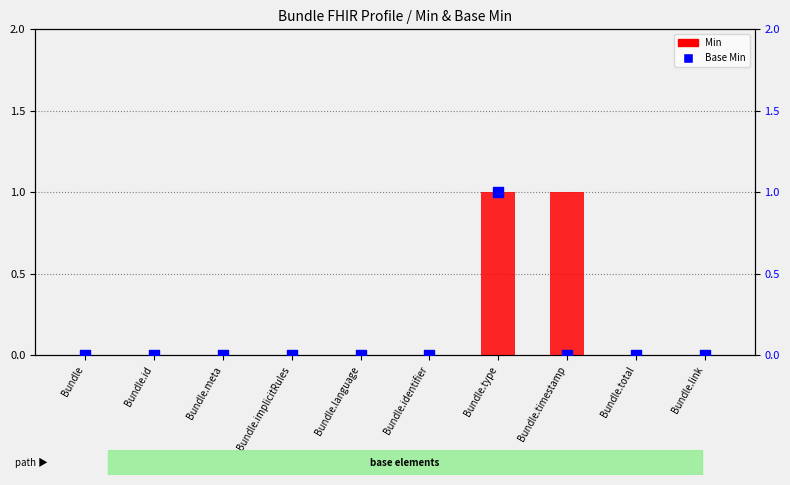

At which category is the sum across all series the highest?

Bundle.type